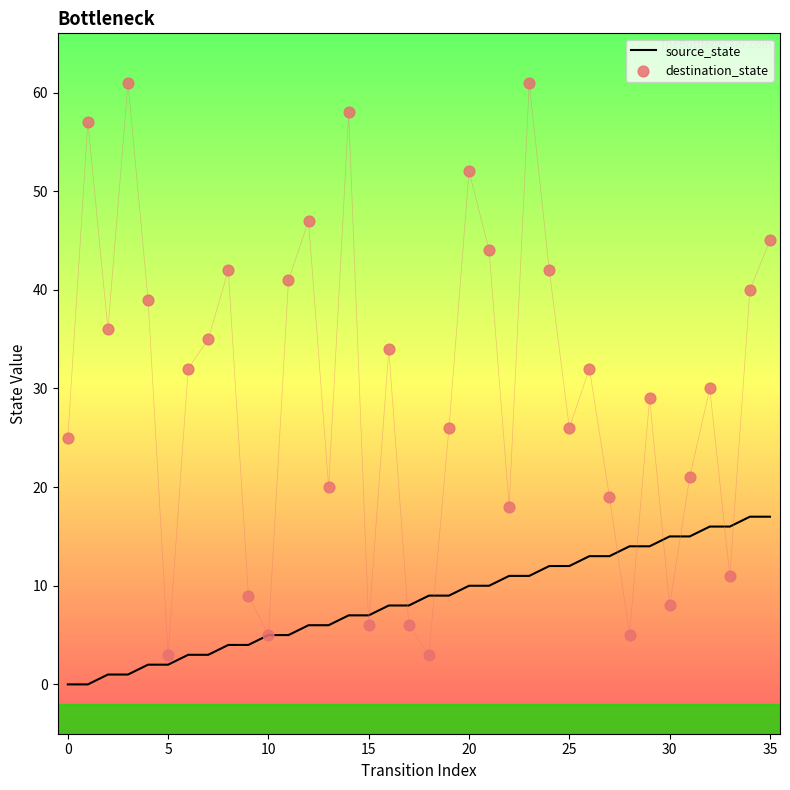

At which category is the sum across all series the highest?

23